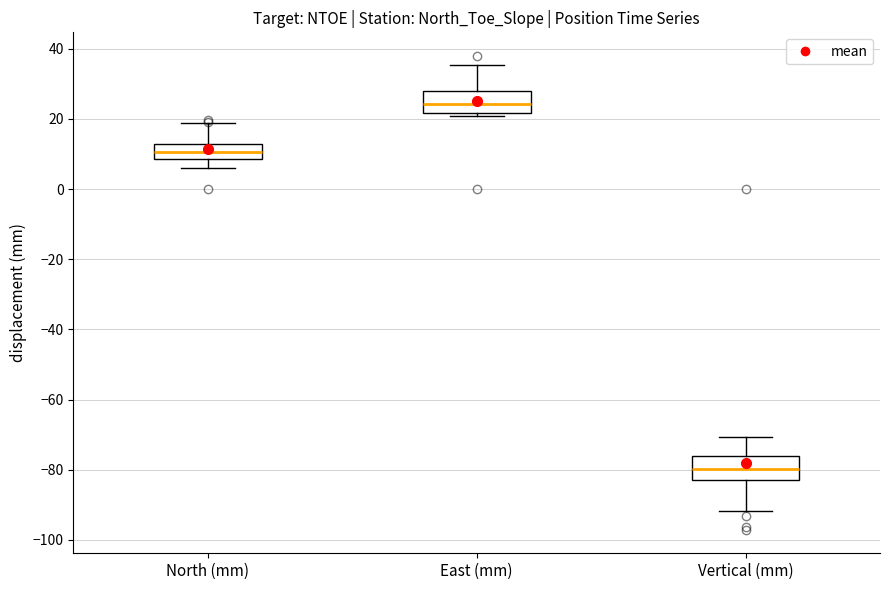

Where does the median line of the box for North (mm) sit on the y-axis? The values are not printed on the chart, so give them approximately, as read against the axis.

10